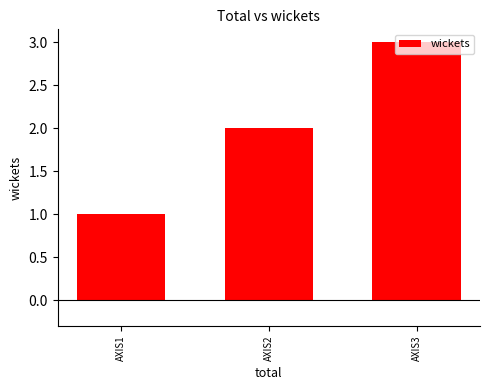

At which label is the value closest to 2?

AXIS2